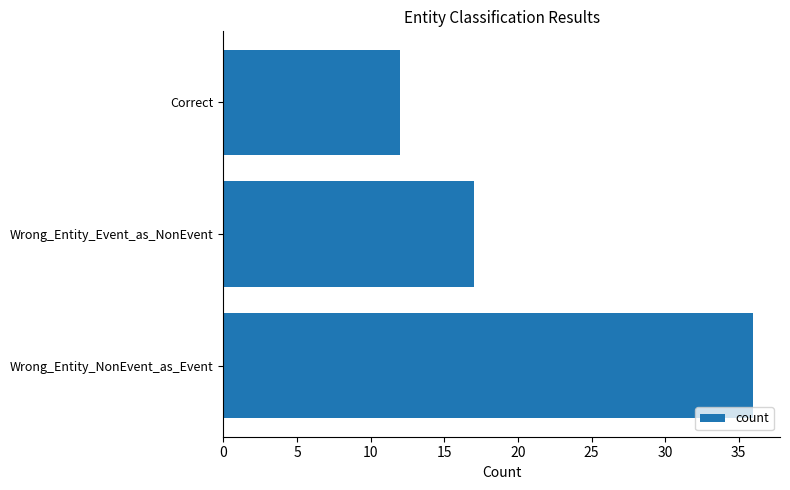

How many categories are shown in the chart?

3